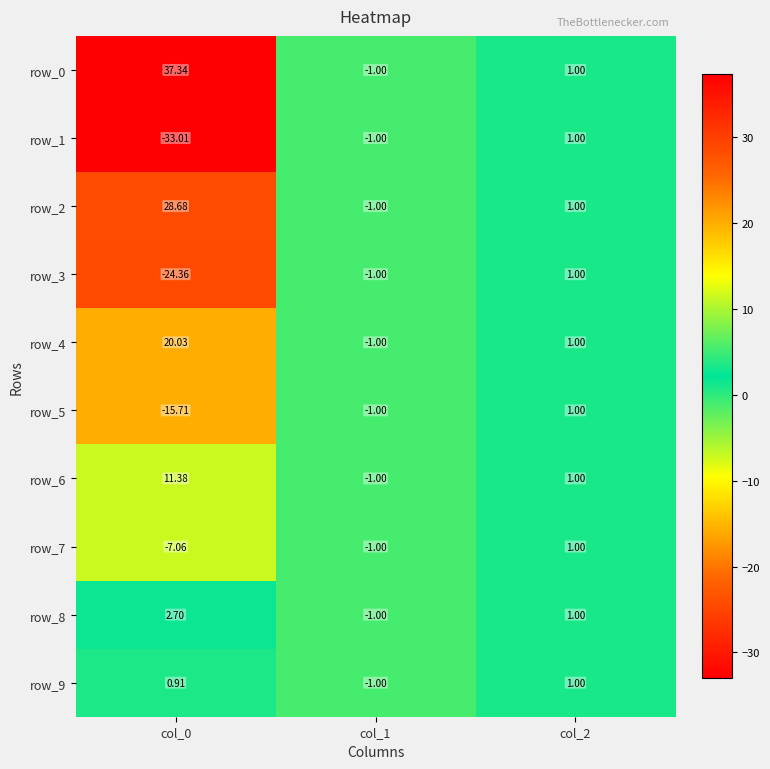

Count the number of data series in this chart.

10